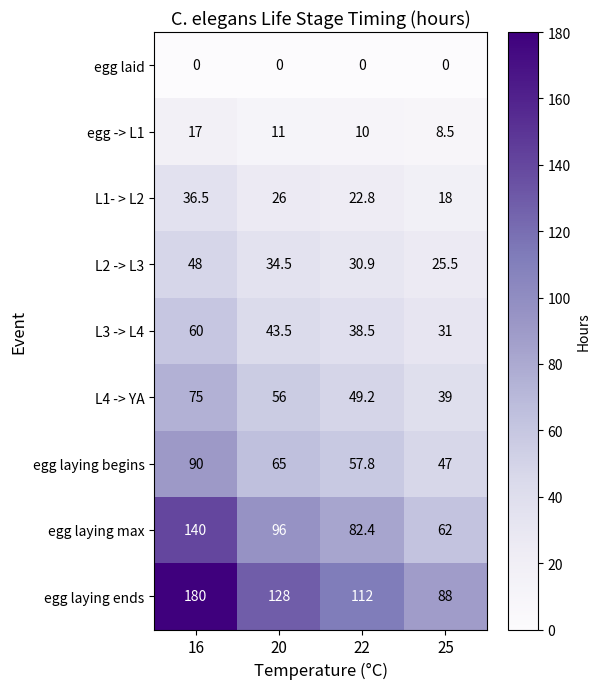

At which category is the sum across all series the highest?

16